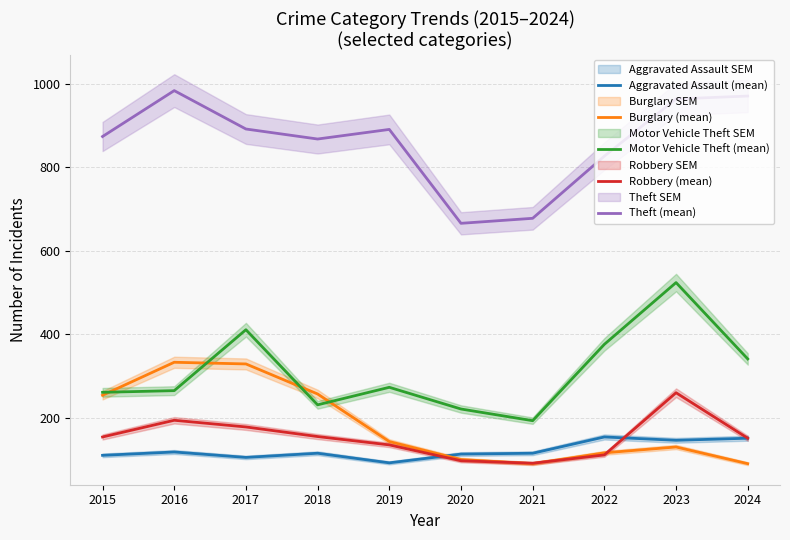

Rank the series at 2017 from highest to lowest value.

Theft (mean), Motor Vehicle Theft (mean), Burglary (mean), Robbery (mean), Aggravated Assault (mean)